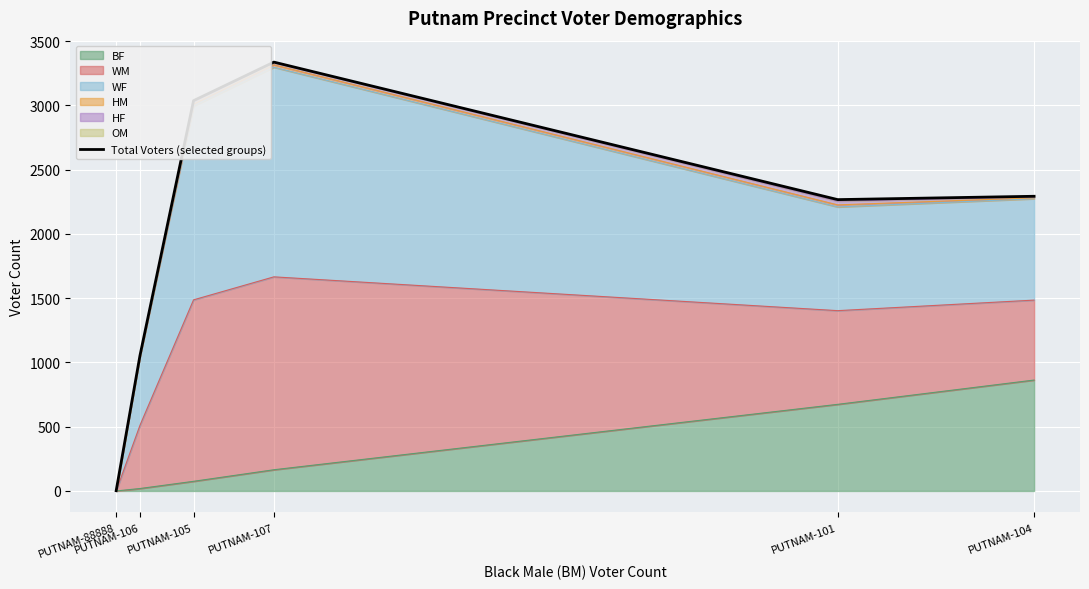

Rank the categories by value from lowest to highest.

PUTNAM-88888, PUTNAM-106, PUTNAM-101, PUTNAM-104, PUTNAM-105, PUTNAM-107